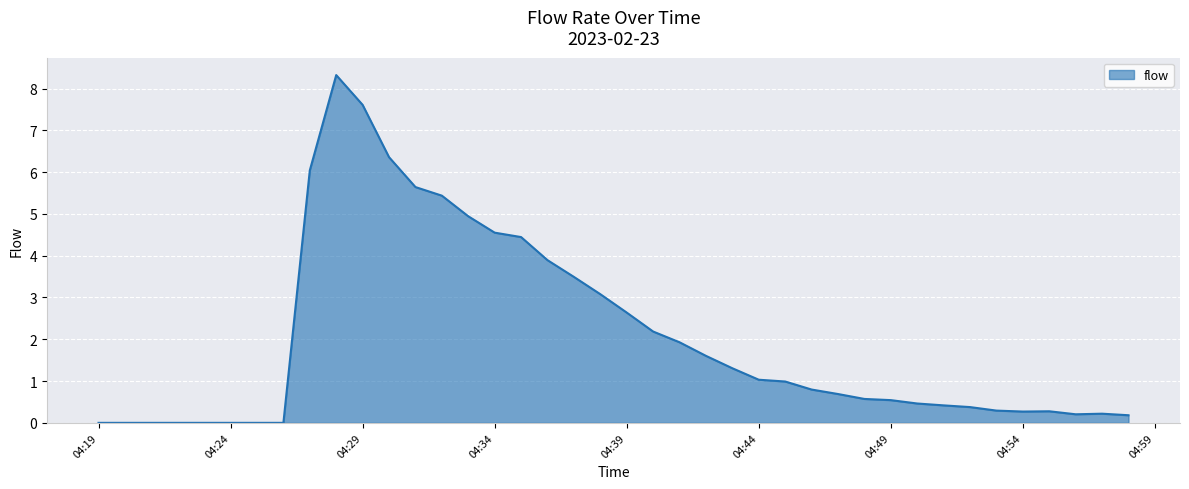

What is the difference between the maximum and minimum values?

8.3